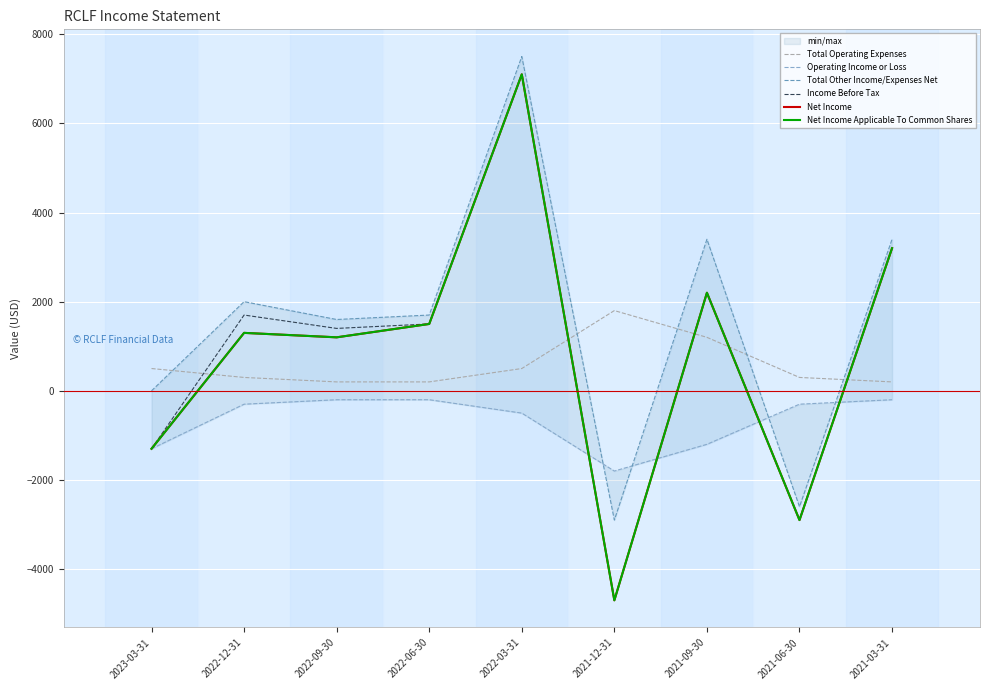

Count the number of categories in the chart.

9